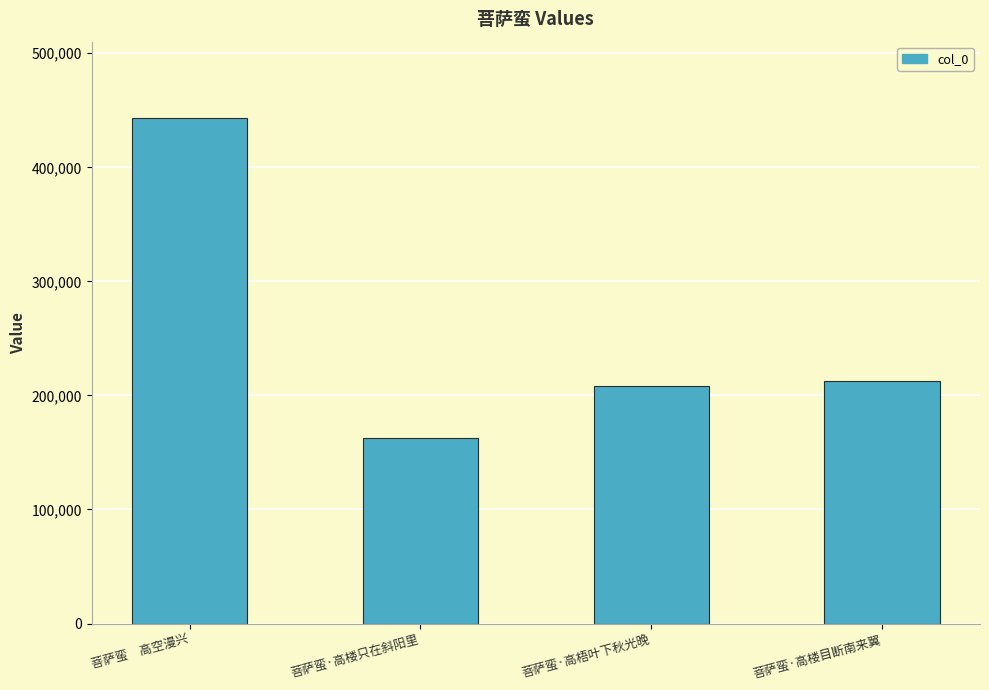

What is the maximum value shown in the chart?

443609